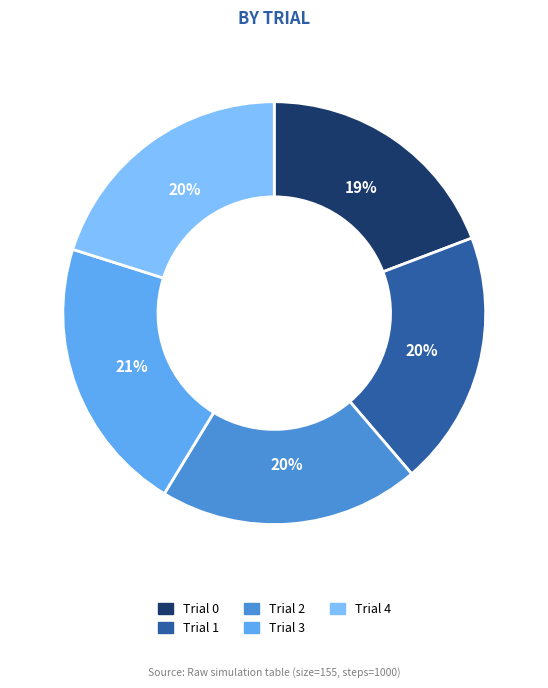

To the nearest percent, what portion does Trial 2 represent?

20%